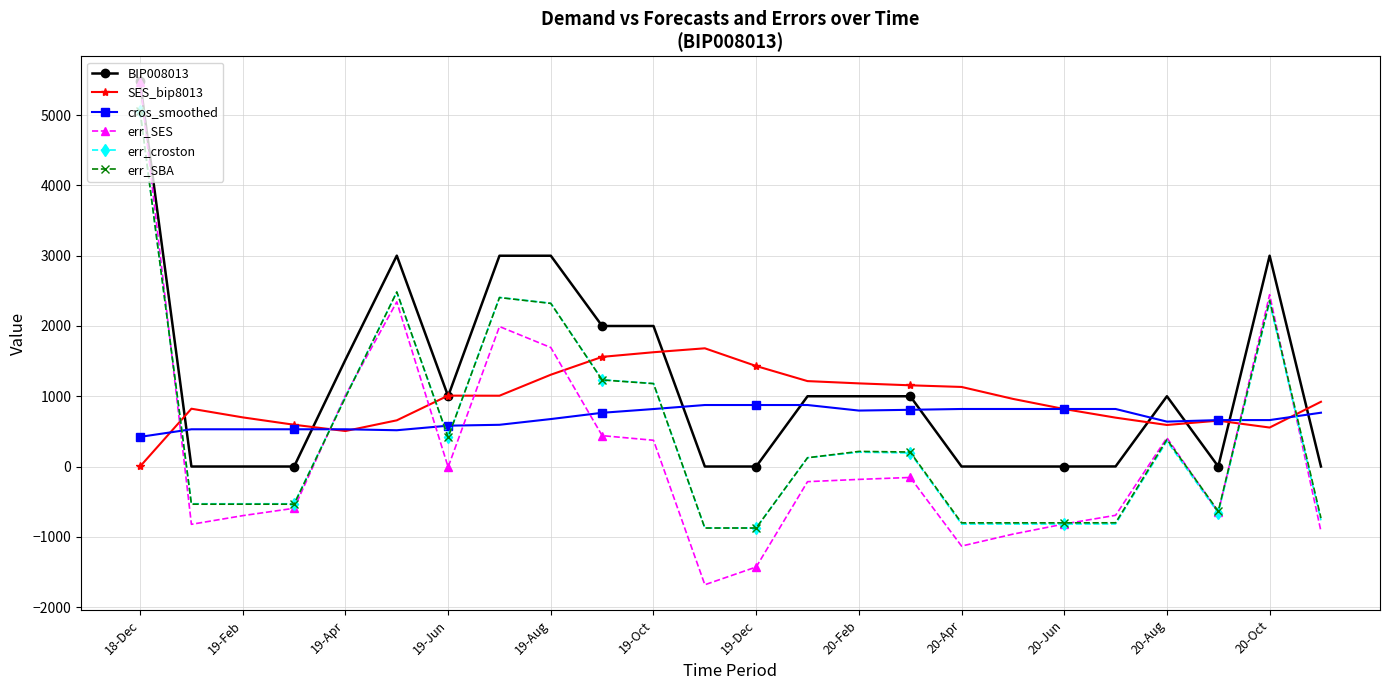

Count the number of data series in this chart.

6